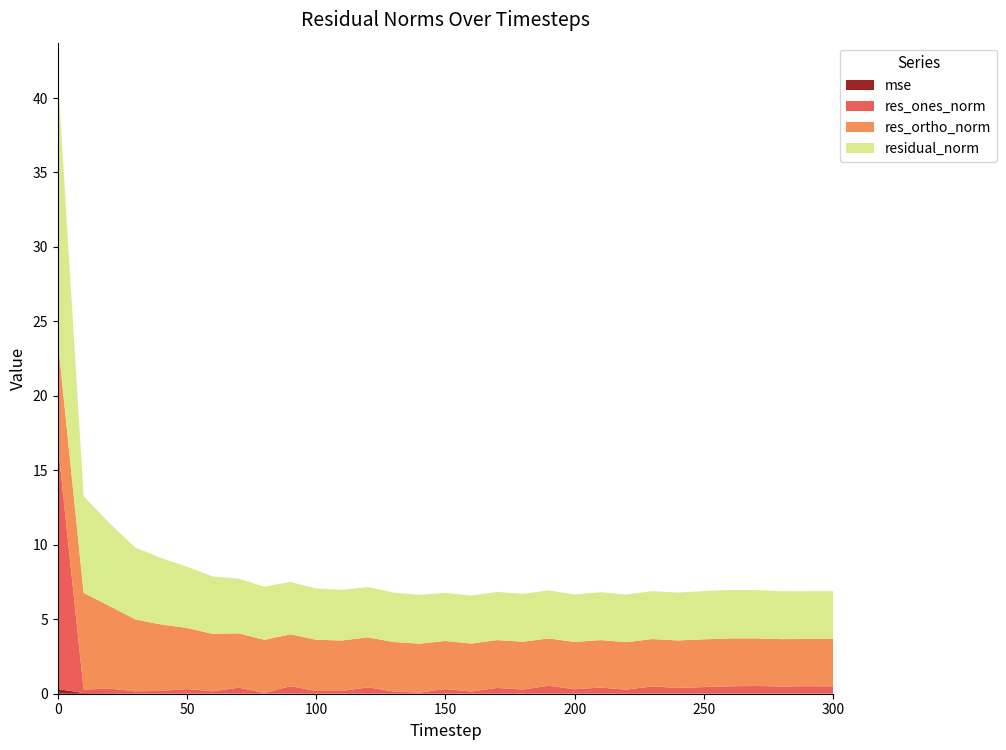

Reading right to left, what are all the values shown in this chart?

mse: 300=0.0	290=0.0	280=0.0	270=0.0	260=0.0	250=0.0	240=0.0	230=0.0	220=0.0	210=0.0	200=0.0	190=0.0	180=0.0	170=0.0	160=0.0	150=0.0	140=0.0	130=0.0	120=0.0	110=0.0	100=0.0	90=0.0	80=0.0	70=0.0	60=0.0	50=0.0	40=0.0	30=0.0	20=0.0	10=0.0	0=0.3
res_ones_norm: 300=0.5	290=0.5	280=0.5	270=0.5	260=0.5	250=0.4	240=0.4	230=0.5	220=0.3	210=0.4	200=0.3	190=0.5	180=0.3	170=0.4	160=0.1	150=0.3	140=0.1	130=0.1	120=0.4	110=0.2	100=0.2	90=0.5	80=0.0	70=0.4	60=0.1	50=0.3	40=0.2	30=0.1	20=0.3	10=0.2	0=16.5
res_ortho_norm: 300=3.2	290=3.2	280=3.2	270=3.2	260=3.2	250=3.2	240=3.2	230=3.2	220=3.2	210=3.2	200=3.2	190=3.2	180=3.2	170=3.2	160=3.2	150=3.2	140=3.3	130=3.3	120=3.4	110=3.4	100=3.4	90=3.5	80=3.6	70=3.7	60=3.9	50=4.1	40=4.5	30=4.8	20=5.5	10=6.5	0=7.0
residual_norm: 300=3.2	290=3.2	280=3.2	270=3.2	260=3.3	250=3.2	240=3.2	230=3.2	220=3.2	210=3.2	200=3.2	190=3.2	180=3.2	170=3.2	160=3.2	150=3.2	140=3.3	130=3.3	120=3.4	110=3.4	100=3.4	90=3.5	80=3.6	70=3.7	60=3.9	50=4.1	40=4.5	30=4.8	20=5.6	10=6.5	0=17.9